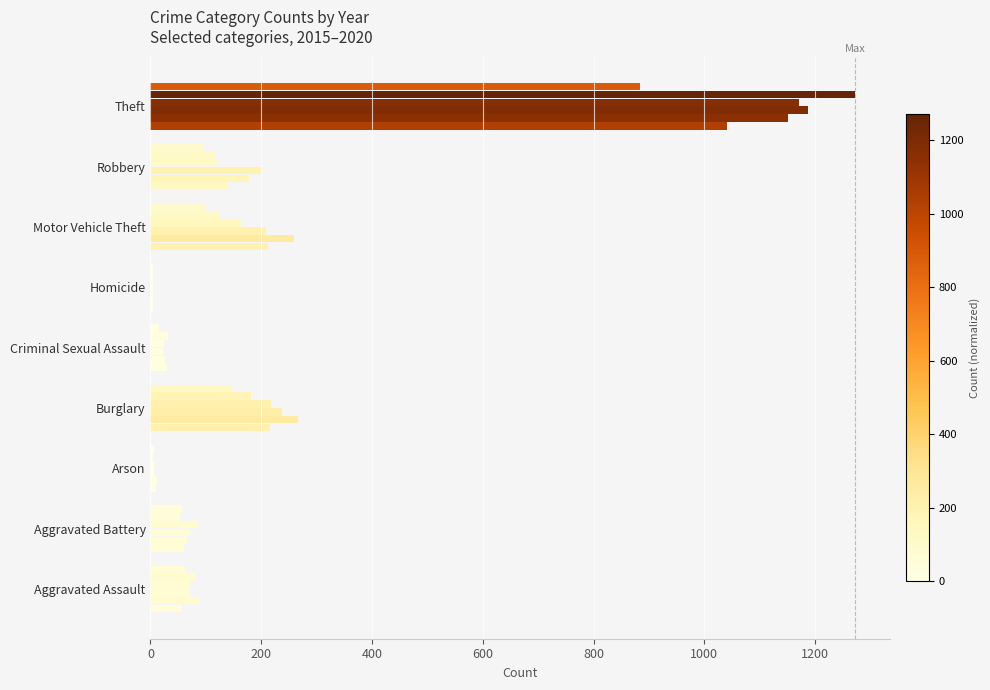

Count the number of categories in the chart.

9